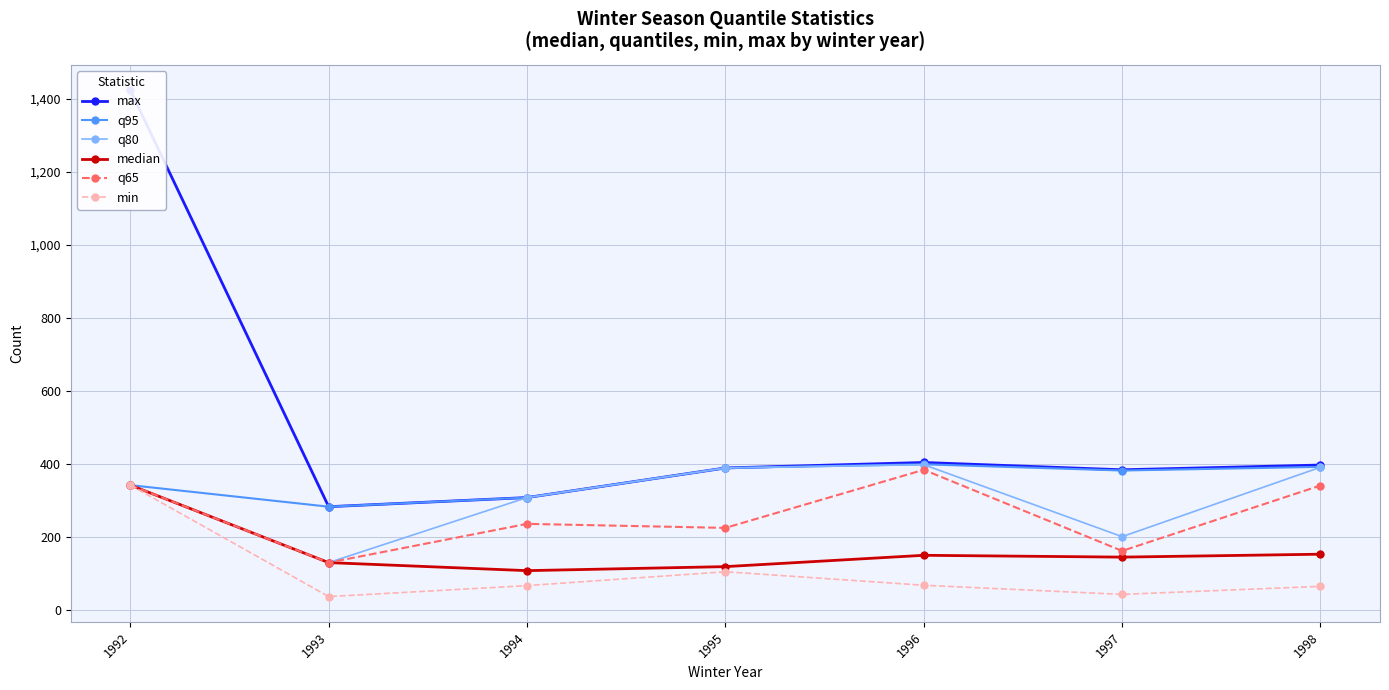

Which category has the highest value in the q65 series?

1996